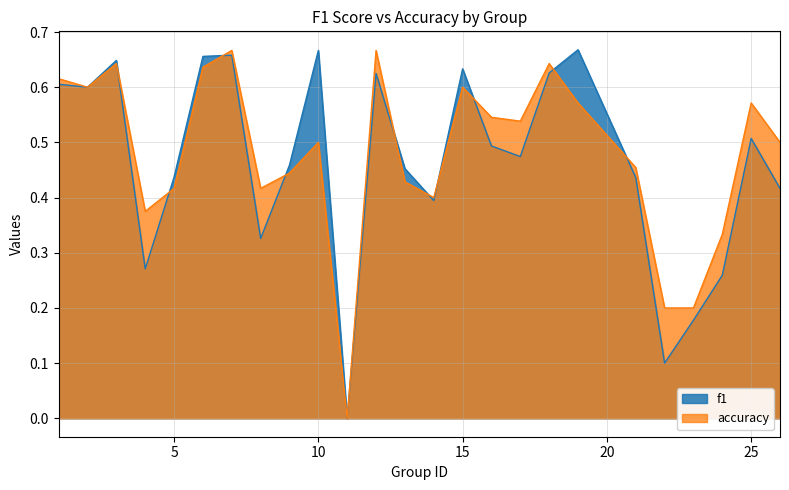

How many lines are shown in the chart?

2